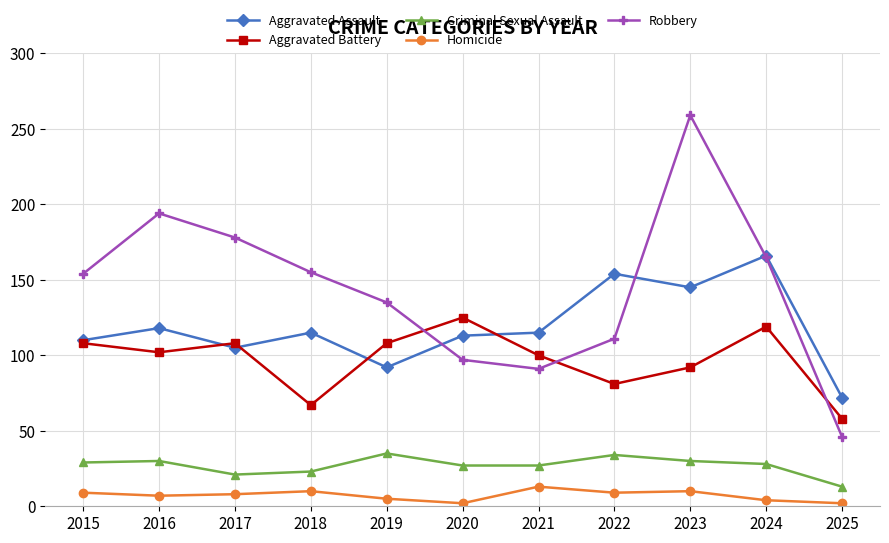

List the series in order of their peak value, lowest first.

Homicide, Criminal Sexual Assault, Aggravated Battery, Aggravated Assault, Robbery